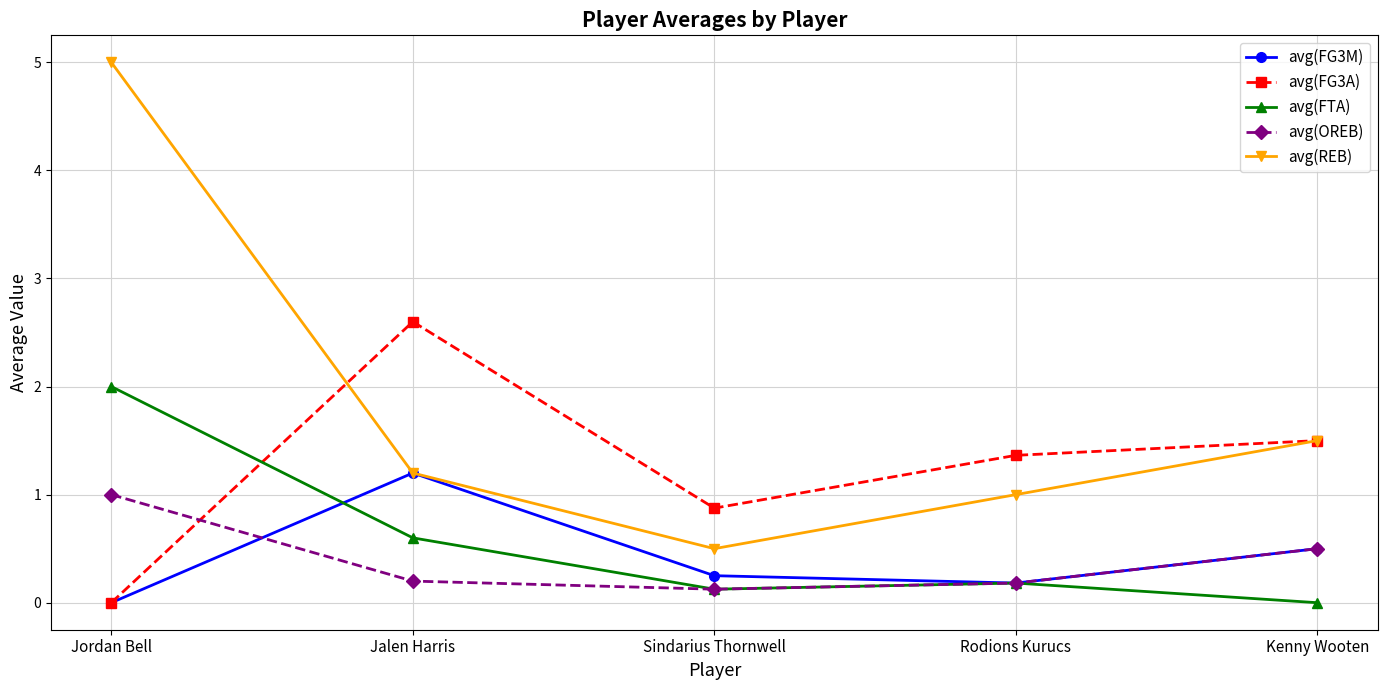

True or false: avg(FTA) and avg(REB) intersect in this chart.

False